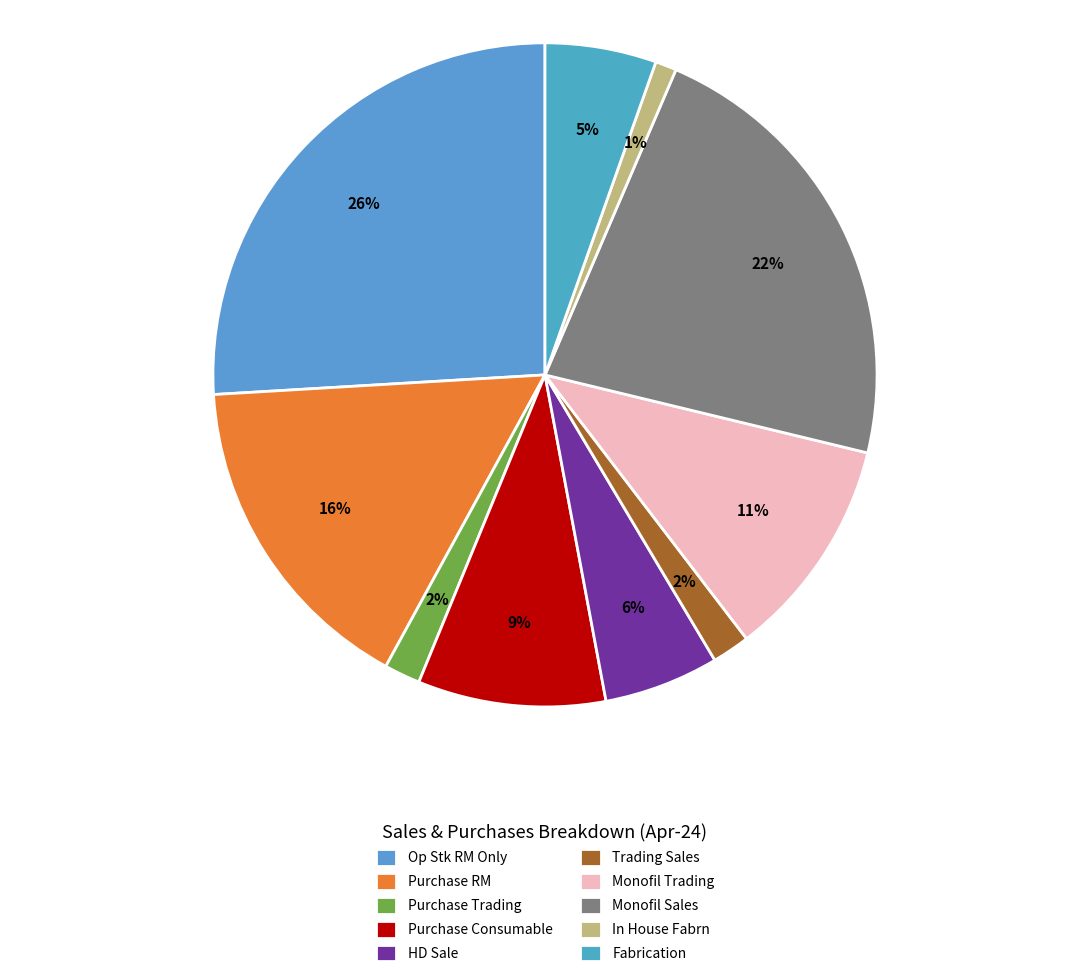

Which has a higher value, Fabrication or Monofil Sales?

Monofil Sales